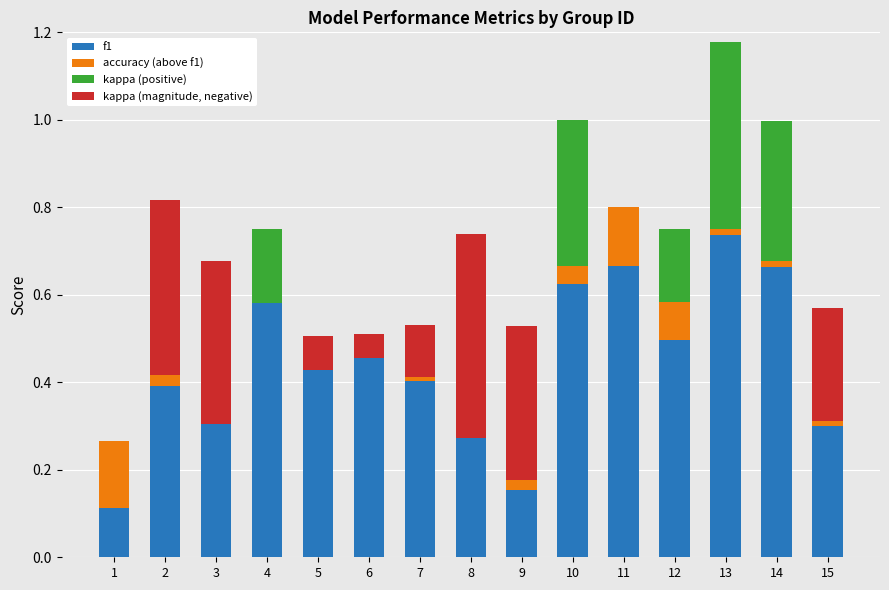

What is the highest value of the kappa (positive) series?

0.4